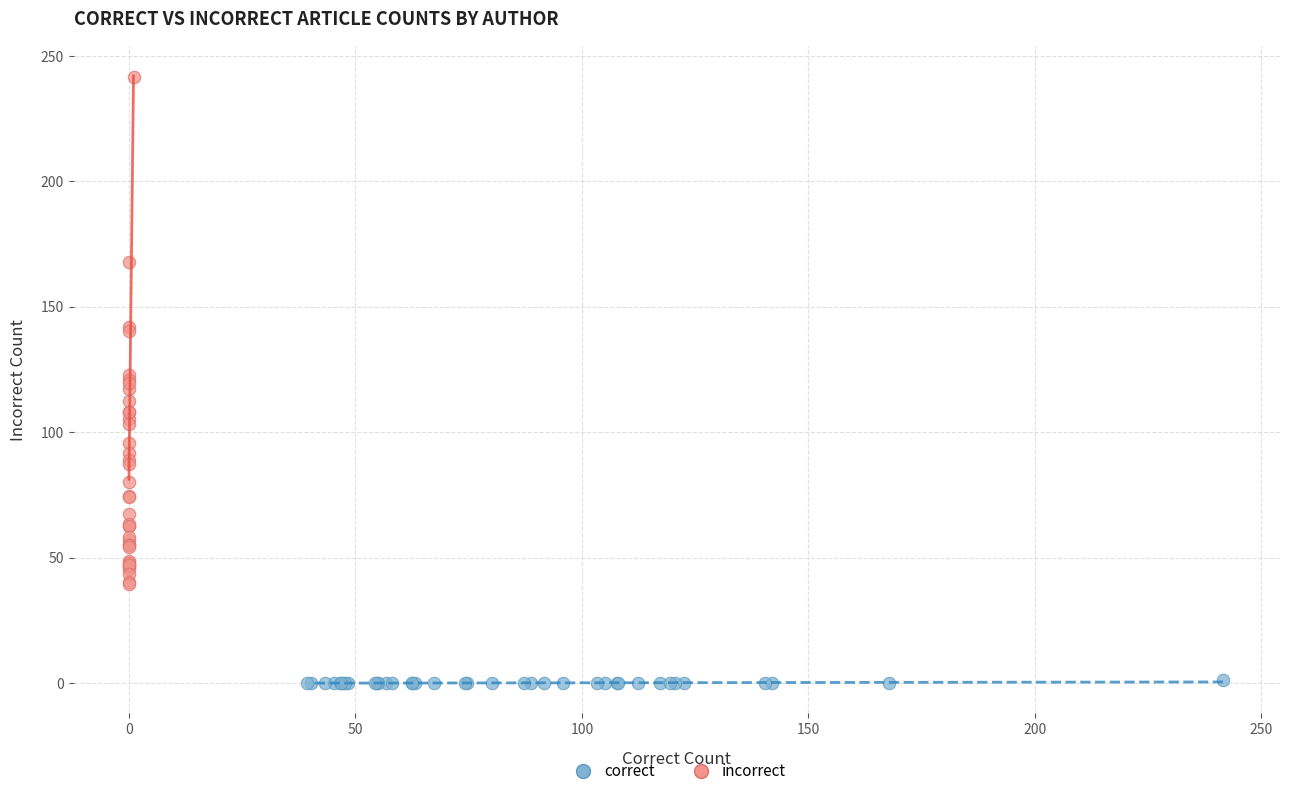

Which series contains the lowest Y value?

correct